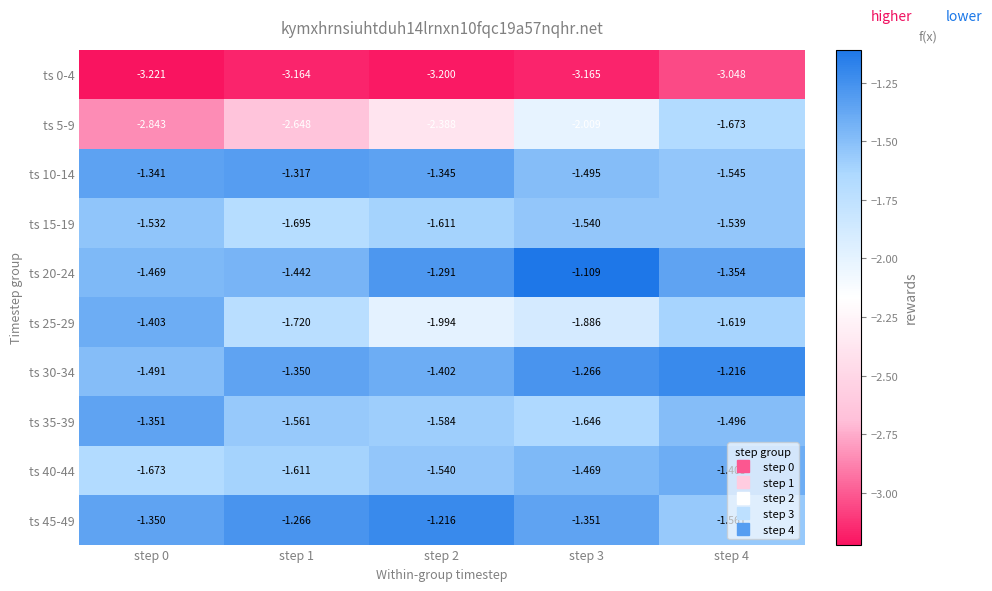

At step 2, list the series in order from largest to smallest.

ts 45-49, ts 20-24, ts 10-14, ts 30-34, ts 40-44, ts 35-39, ts 15-19, ts 25-29, ts 5-9, ts 0-4